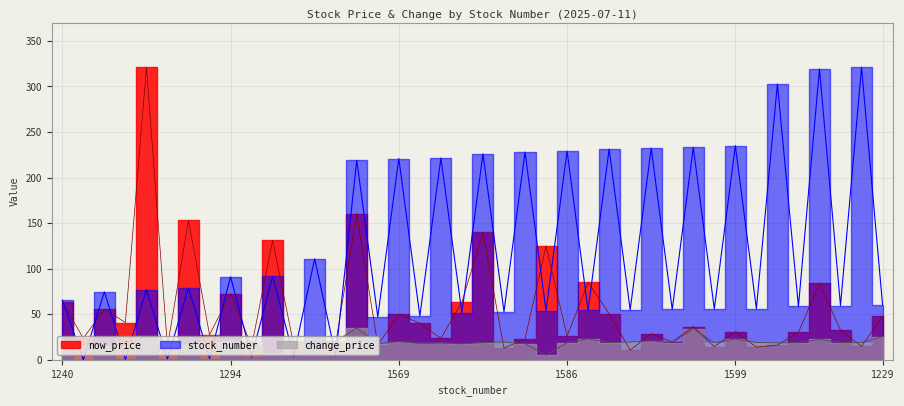

What is the total value across all series at 1336?

149.1